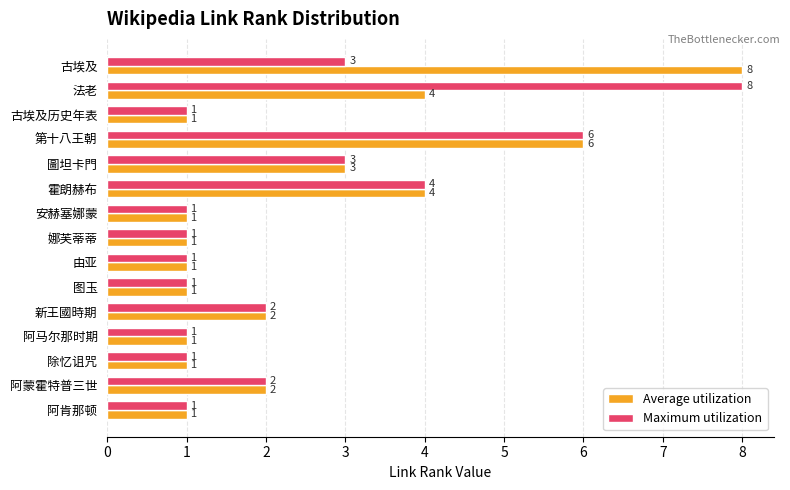

How many data points does each series have?

15